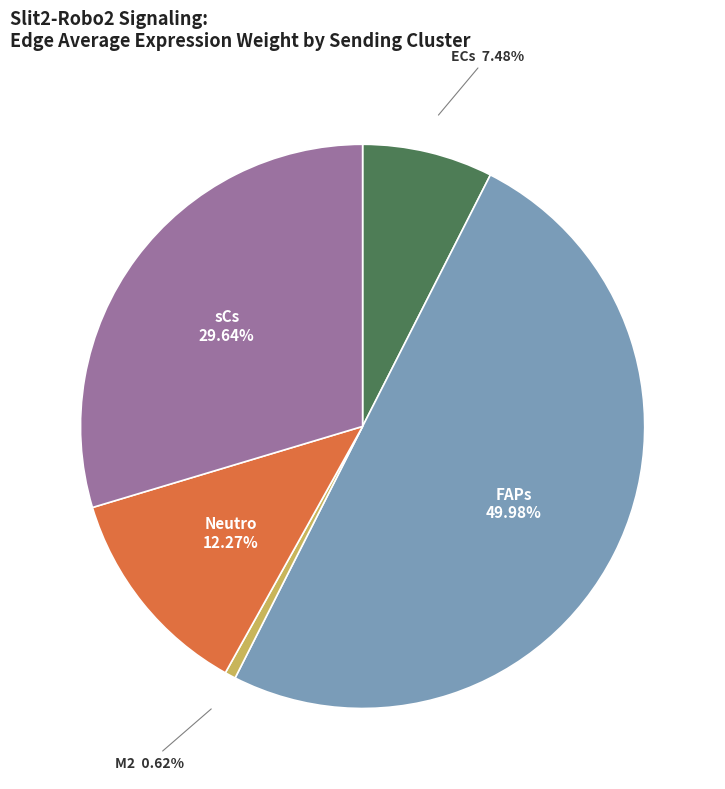

To the nearest percent, what portion does ECs represent?

7%